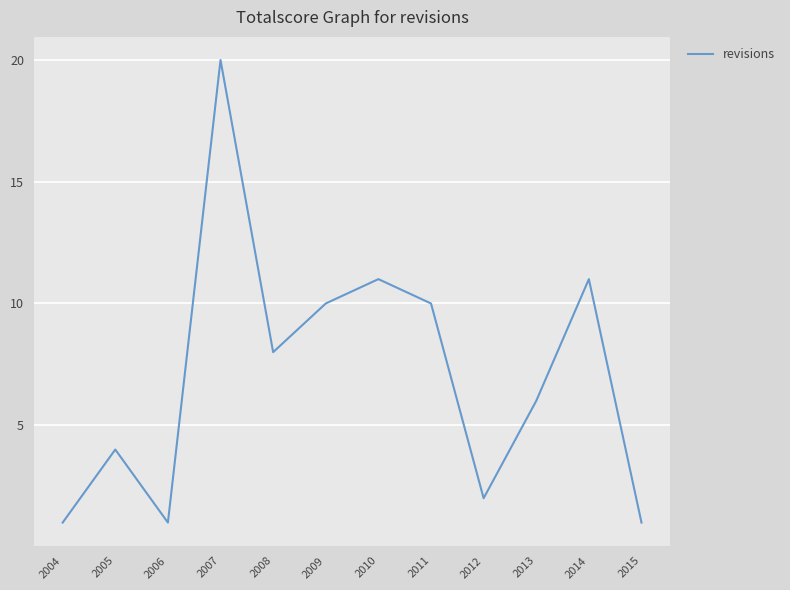

What is the smallest value displayed?

1